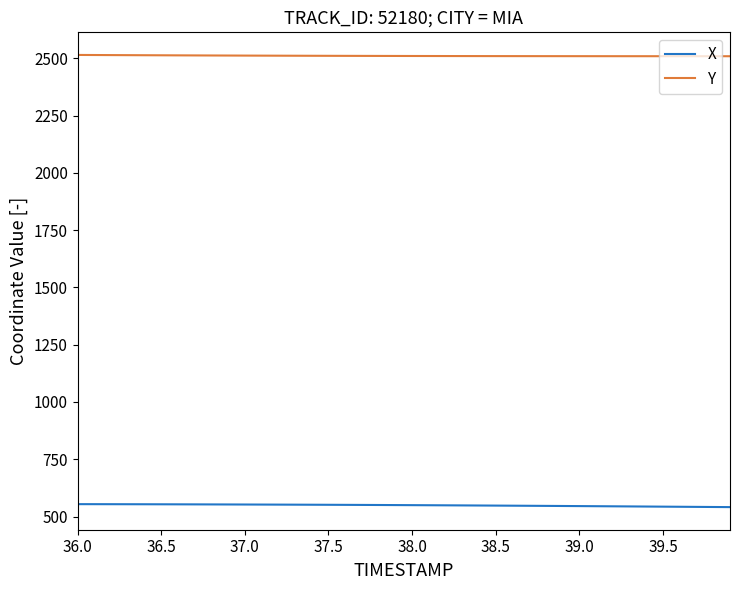

Which series has the largest total across all categories?

Y